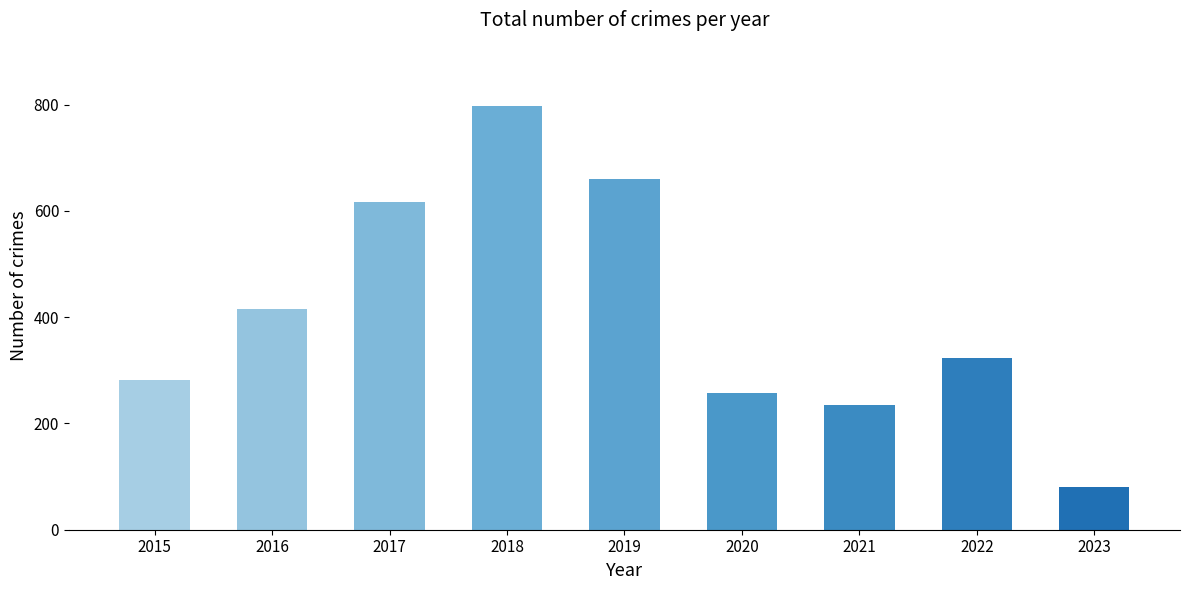

Which has a higher value, 2020 or 2016?

2016